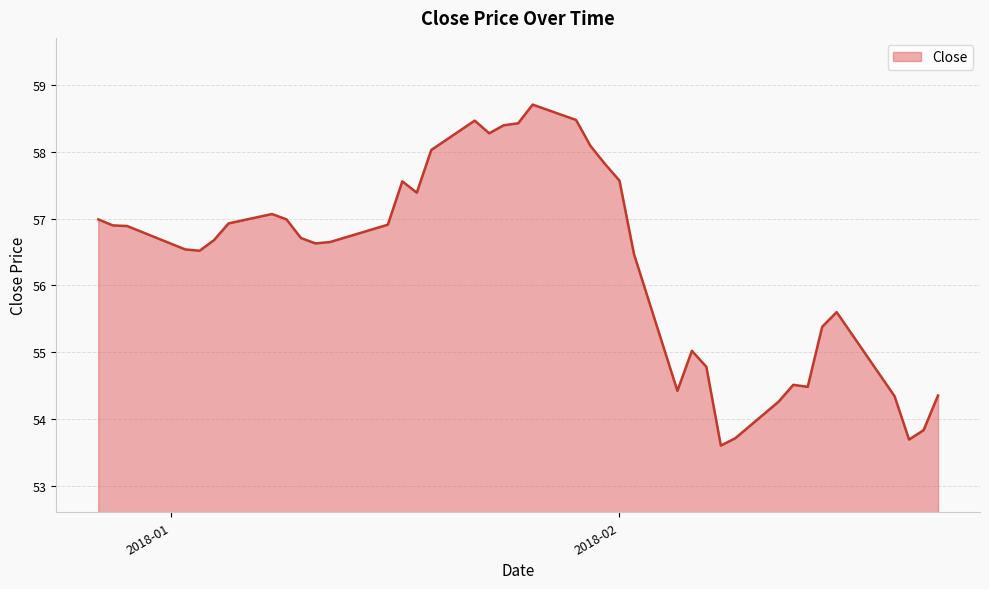

Count the number of values greater than 56.

26